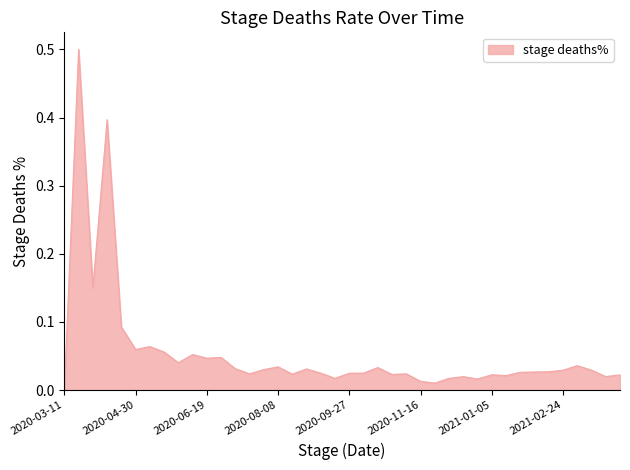

What is the maximum value shown in the chart?

0.5